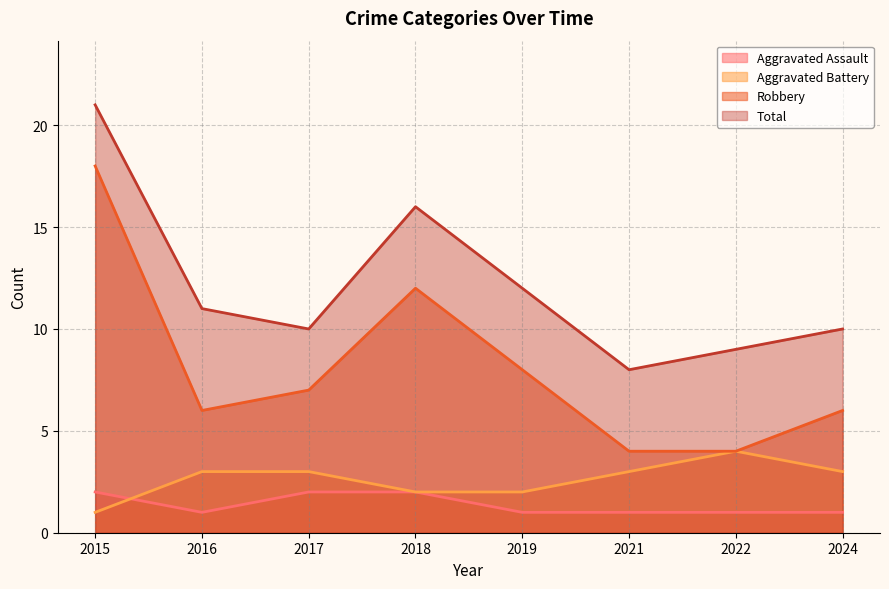

Which series has the largest range (max minus min)?

Robbery